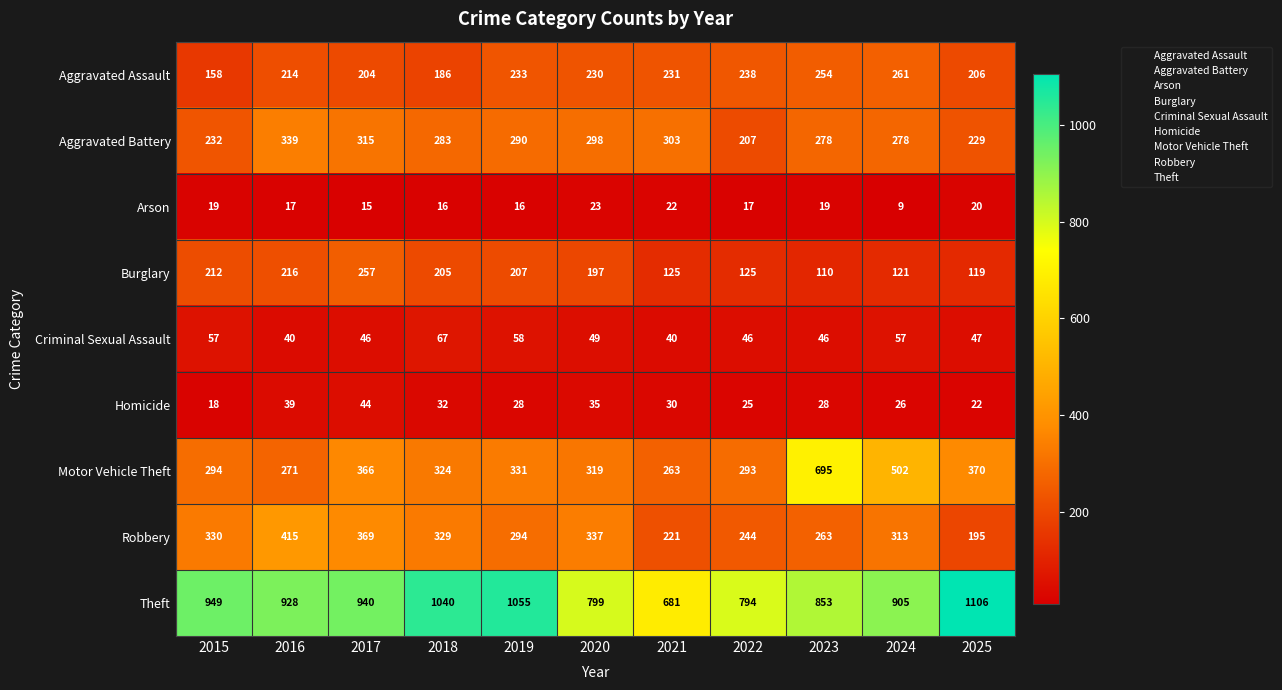

What is the minimum value for Robbery?

195